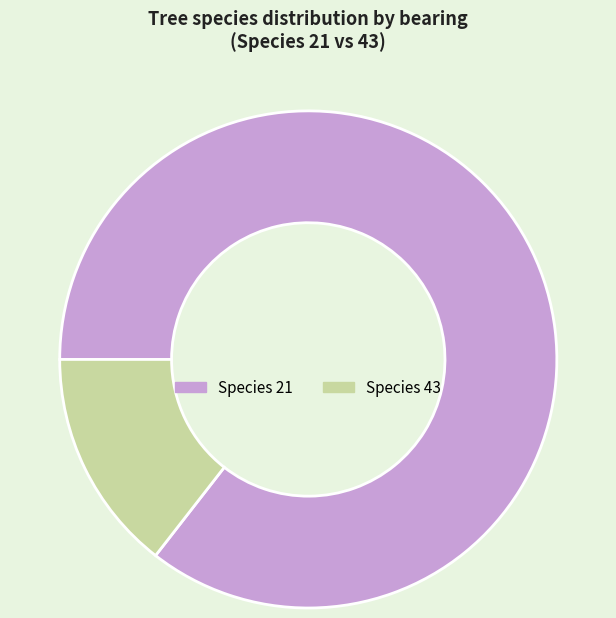

How many segments does this pie chart have?

2